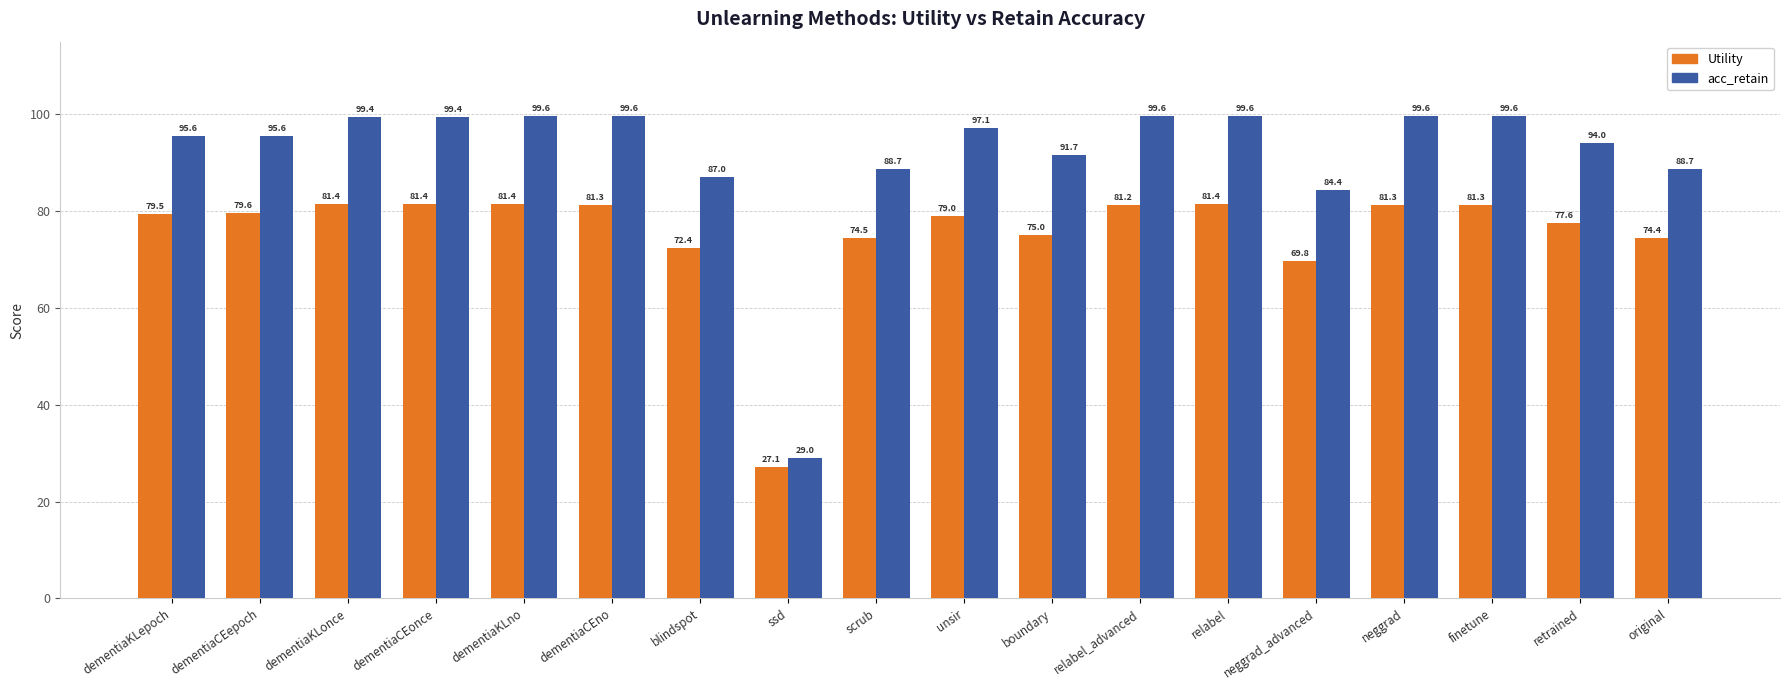

Reading left to right, what are all the values shown in this chart?

Utility: 79.5	79.6	81.4	81.4	81.4	81.3	72.4	27.1	74.5	79.0	75.0	81.2	81.4	69.8	81.3	81.3	77.6	74.4
acc_retain: 95.6	95.6	99.4	99.4	99.6	99.6	87.0	29.0	88.7	97.1	91.7	99.6	99.6	84.4	99.6	99.6	94.0	88.7